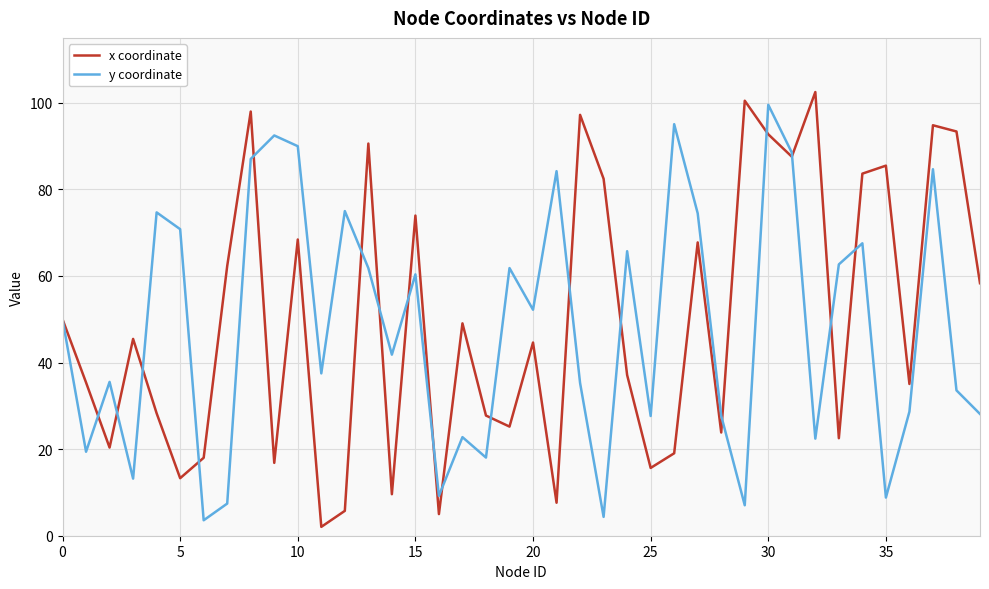

What is the highest value of the y coordinate series?

99.5